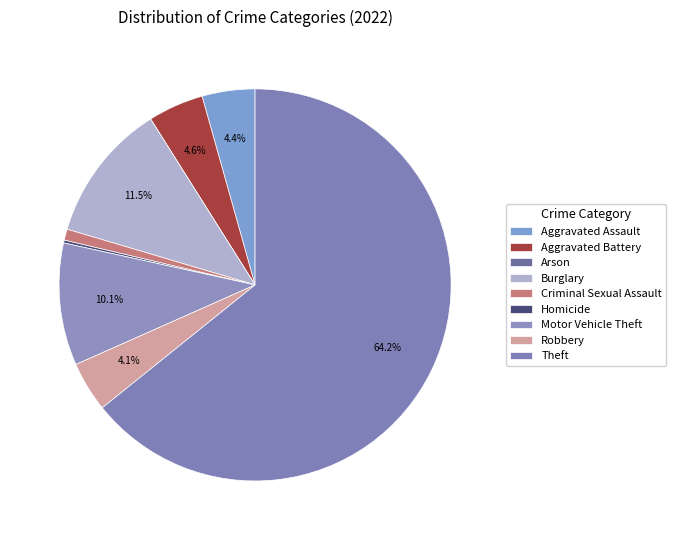

Which category accounts for the majority?

Theft